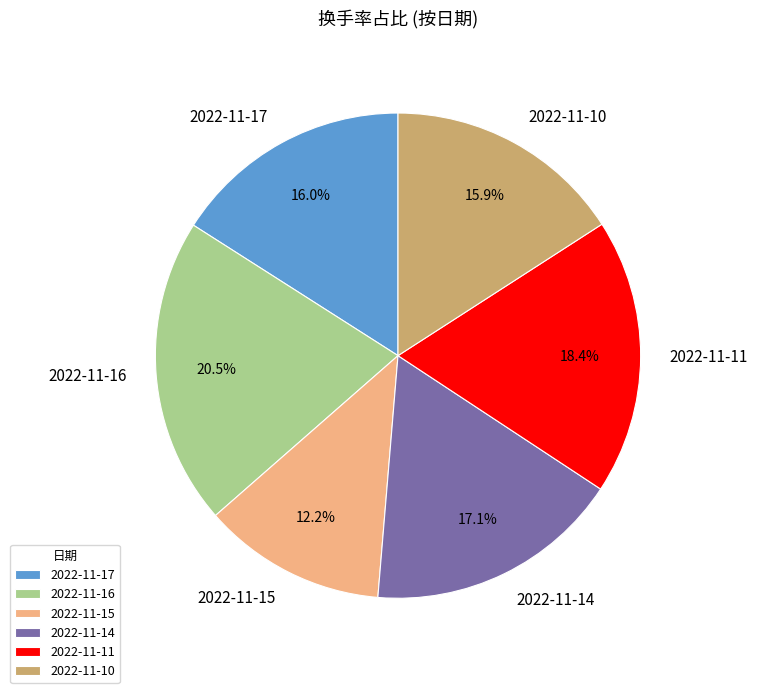

Combined, do 2022-11-15 and 2022-11-16 account for over 50%?

No